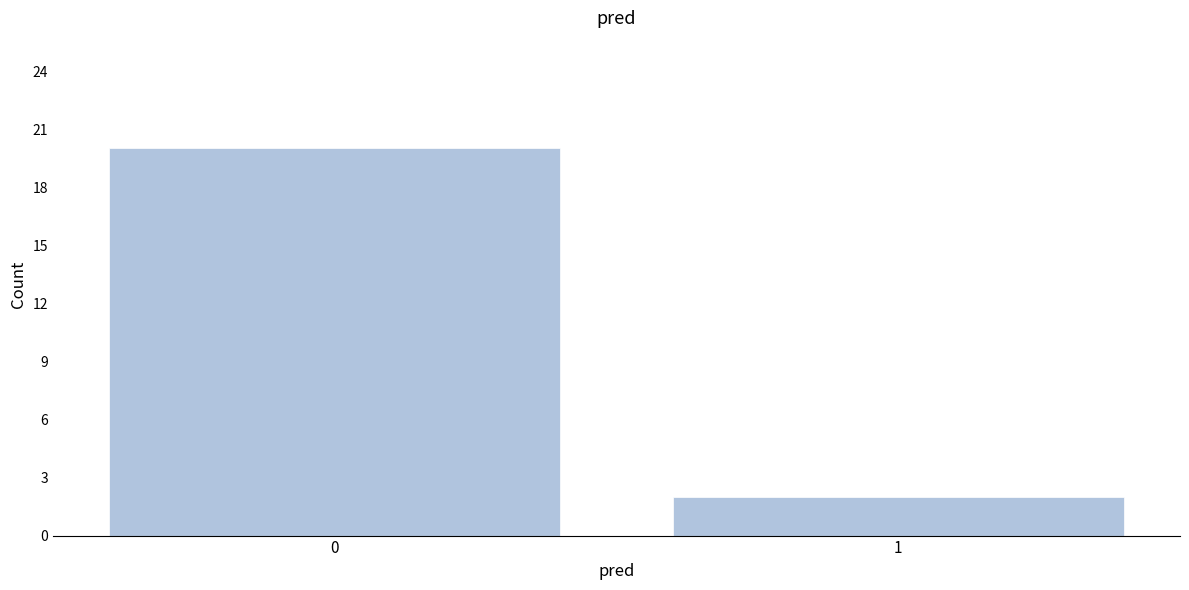

Reading left to right, what are all the values shown in this chart?

20	2